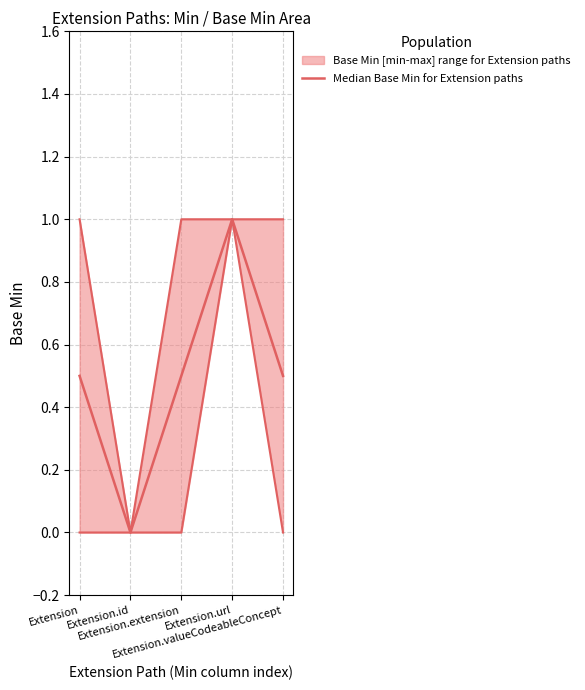

Reading left to right, transcribe all the data shown in this chart.

Extension=0.5	Extension.id=0.0	Extension.extension=0.5	Extension.url=1.0	Extension.valueCodeableConcept=0.5